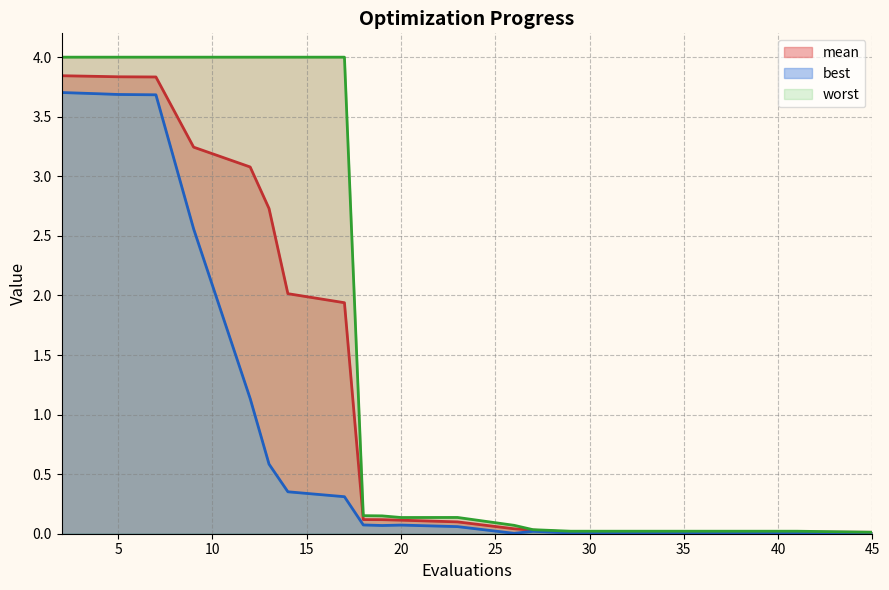

Which category has the highest value across all series?

2